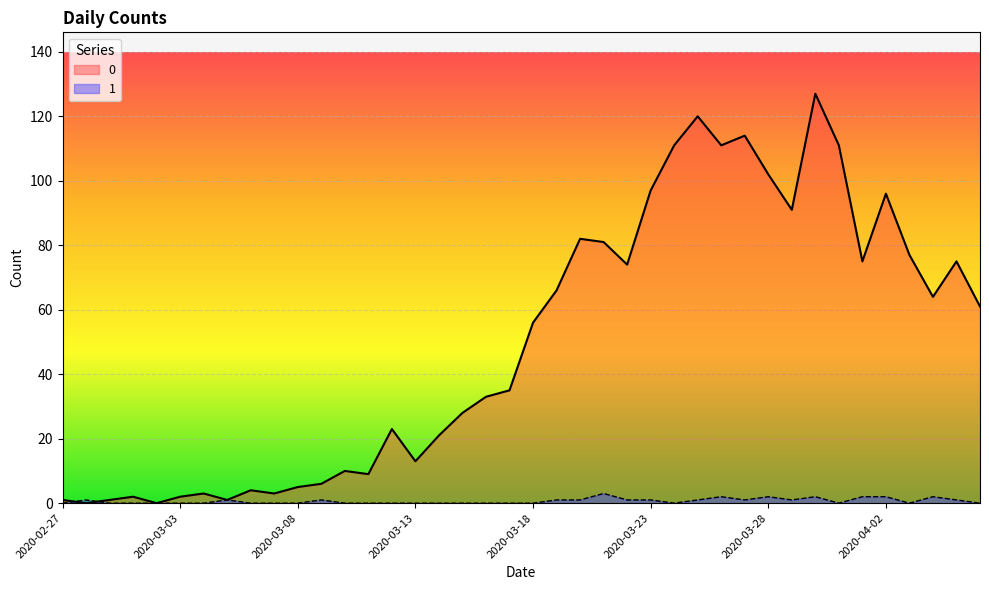

At which category is the sum across all series the highest?

2020-03-30